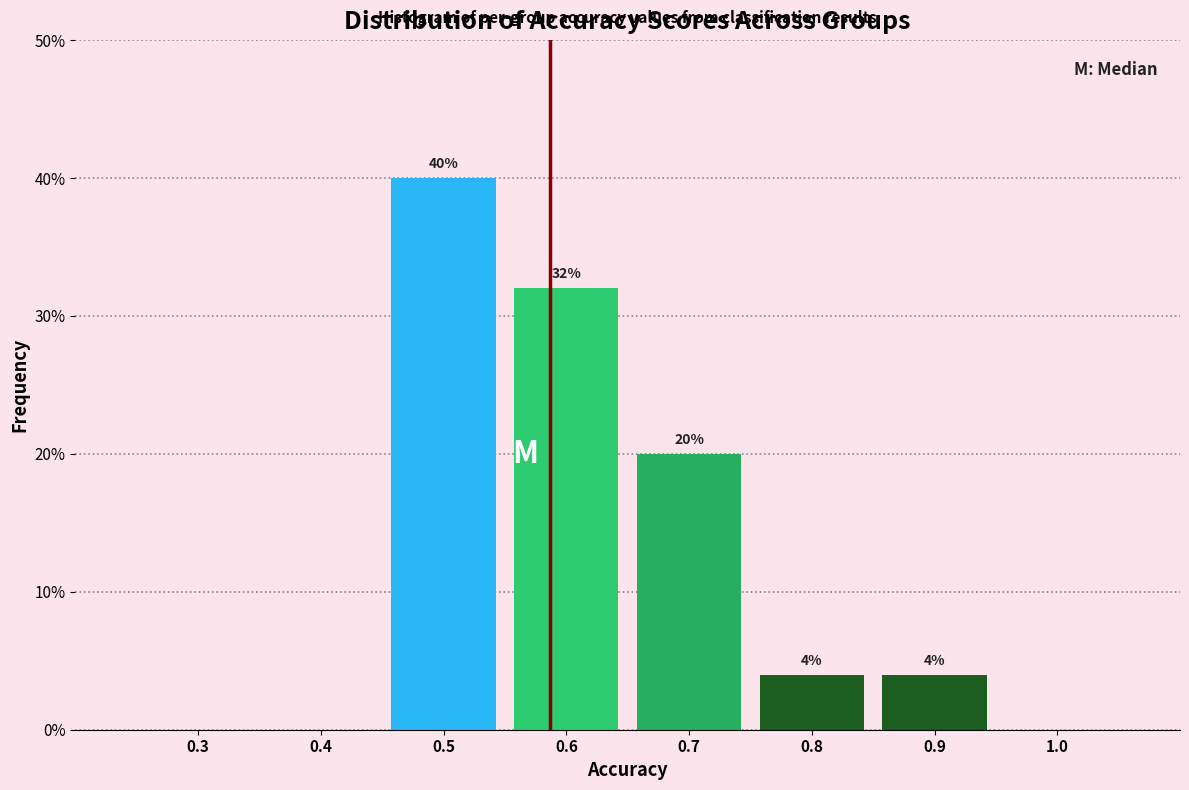

Reading left to right, extract all data points from this chart.

0.3=0	0.4=0	0.5=40	0.6=32	0.7=20	0.8=4	0.9=4	1.0=0